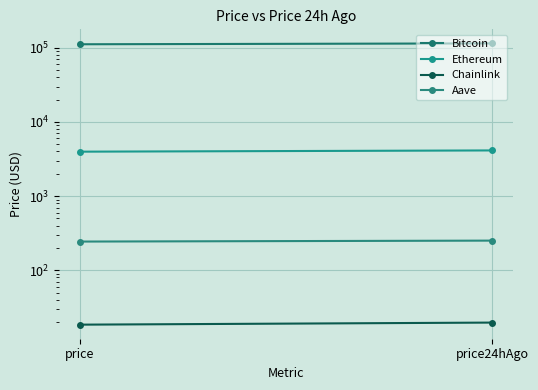

Is it true that Ethereum equals 5320.8 at price?

False